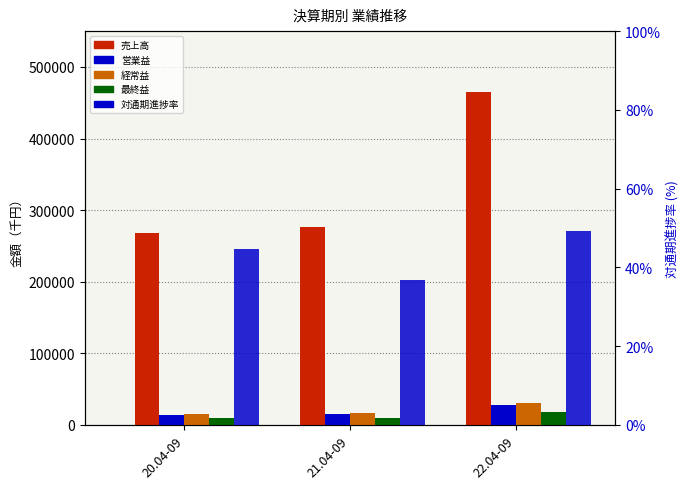

At which label is 営業益 closest to 21278?

21.04-09